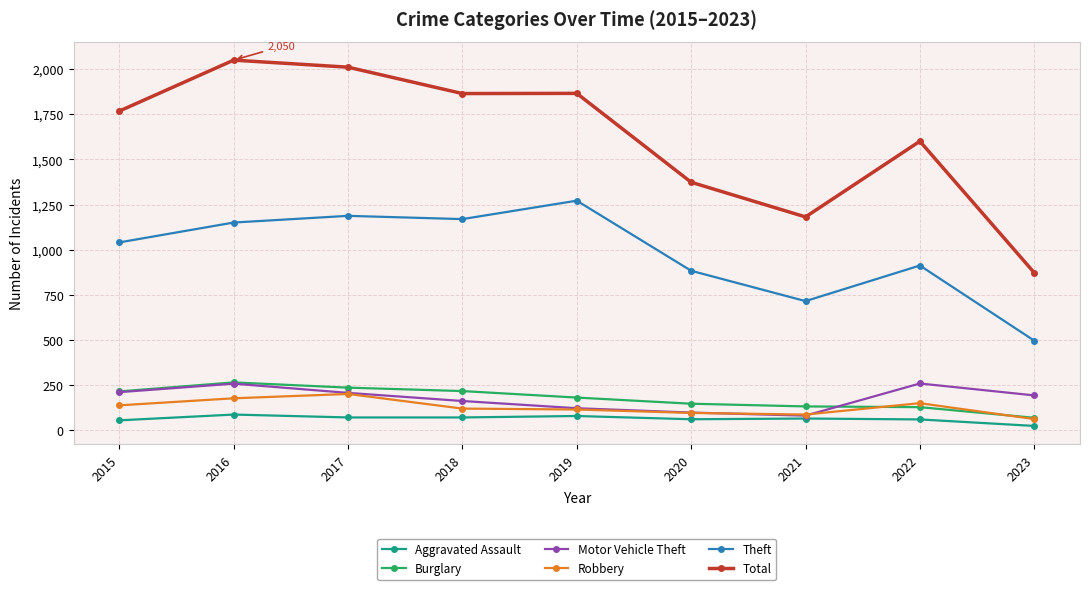

Which series changed the most between 2016 and 2020?

Total